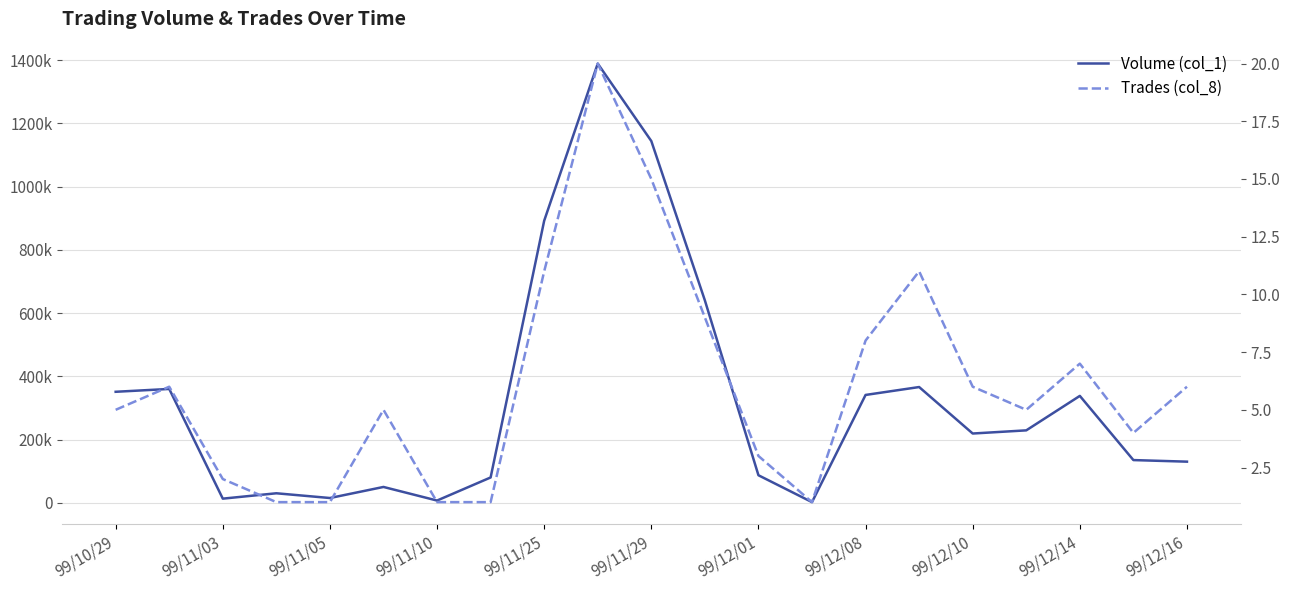

Between 11 and 20, which series saw the biggest shift?

Volume (col_1)